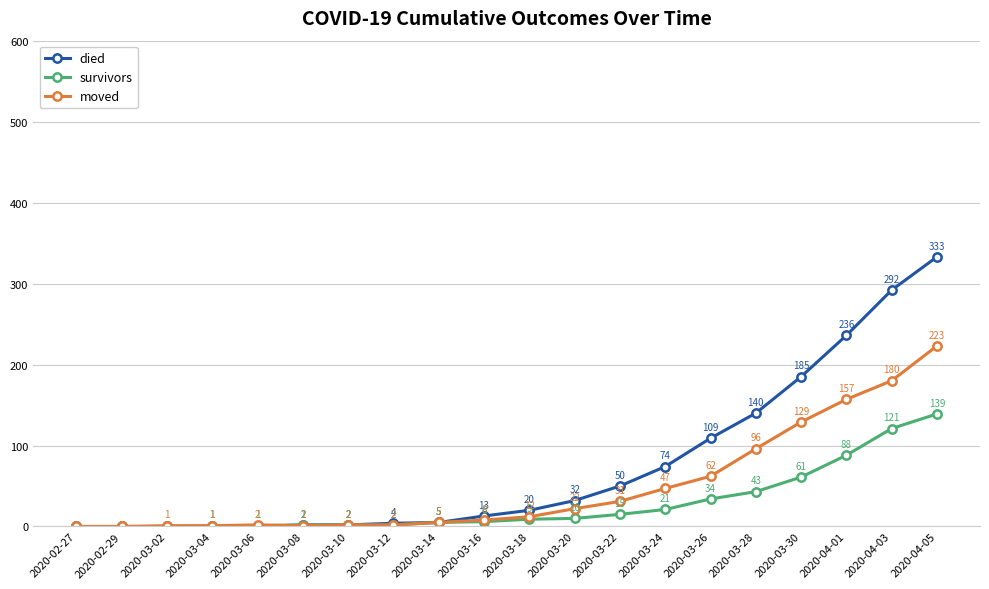

True or false: moved and died intersect in this chart.

True